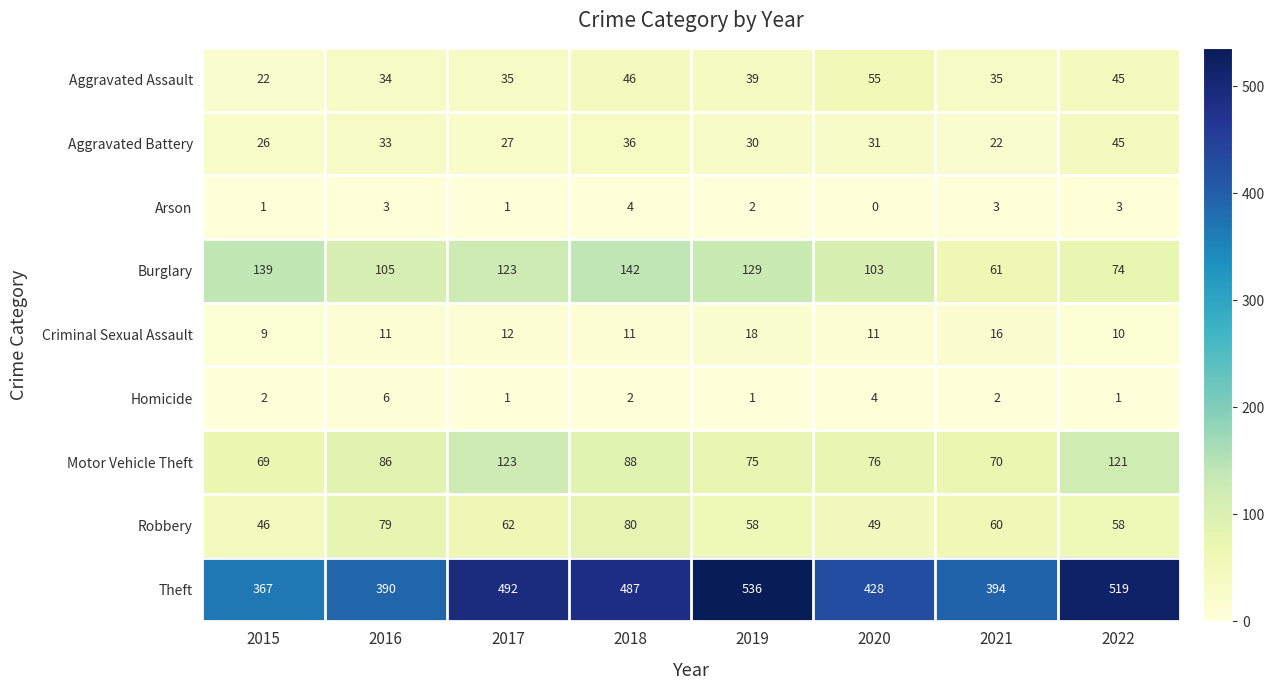

Which series changed the most between 2019 and 2021?

Theft